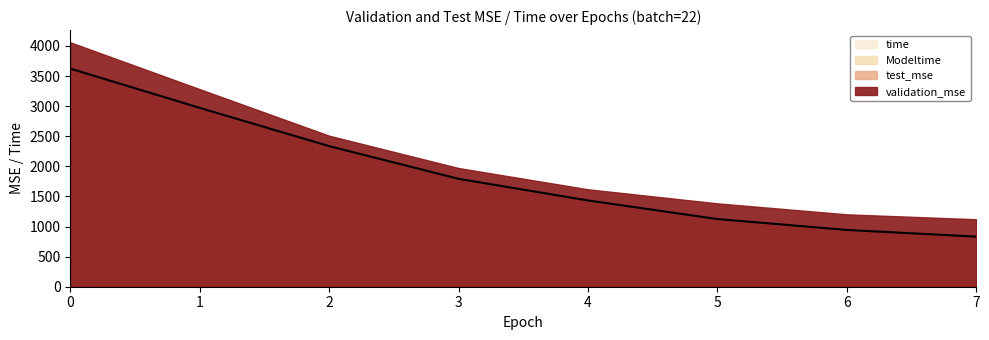

What is the sum of the test_mse values at 7 and 6?

1775.7